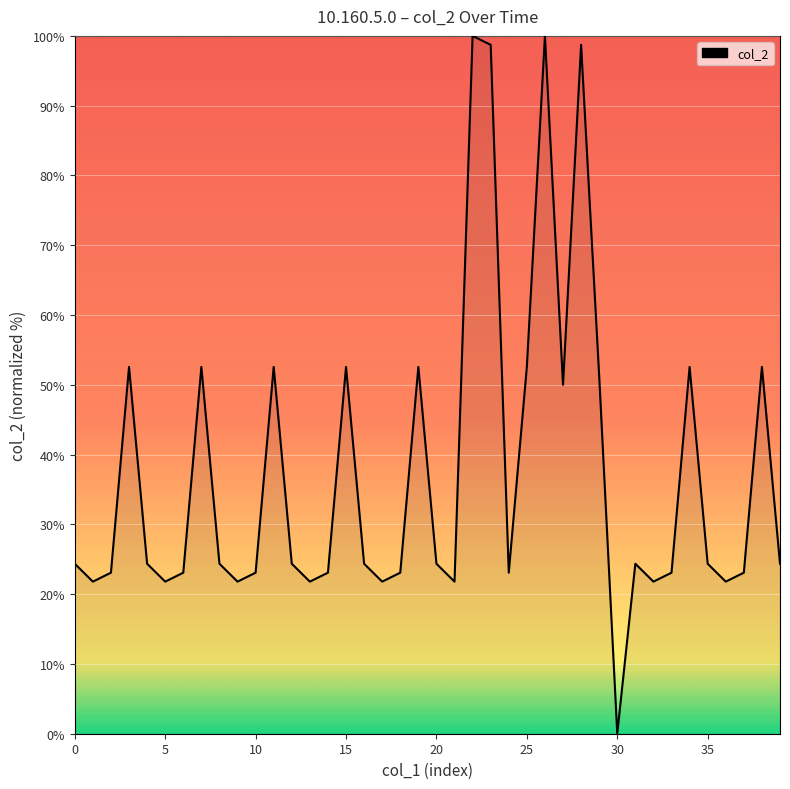

What is the difference between the maximum and minimum values?

100.0